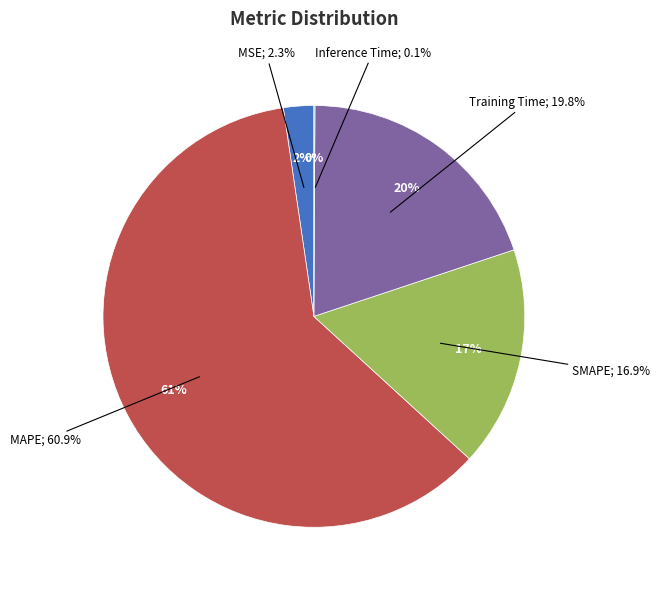

The Inference Time slice represents 0% of the pie. True or false?

True